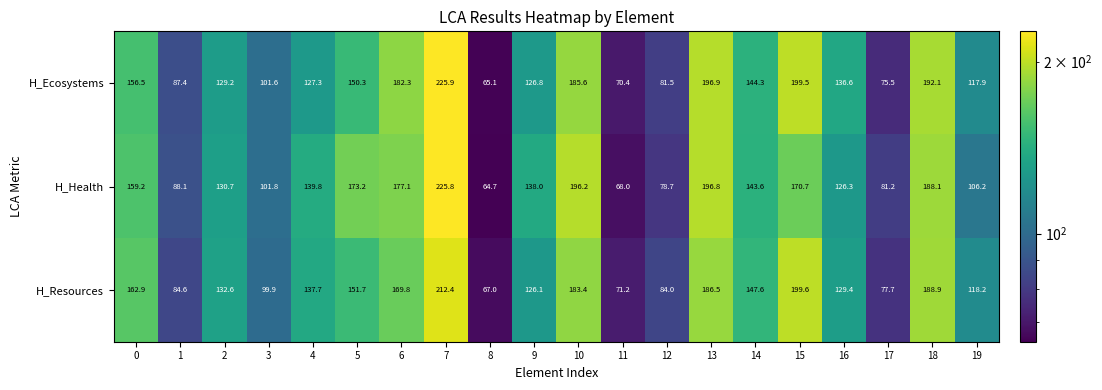

At which label does H_Resources reach its peak?

7